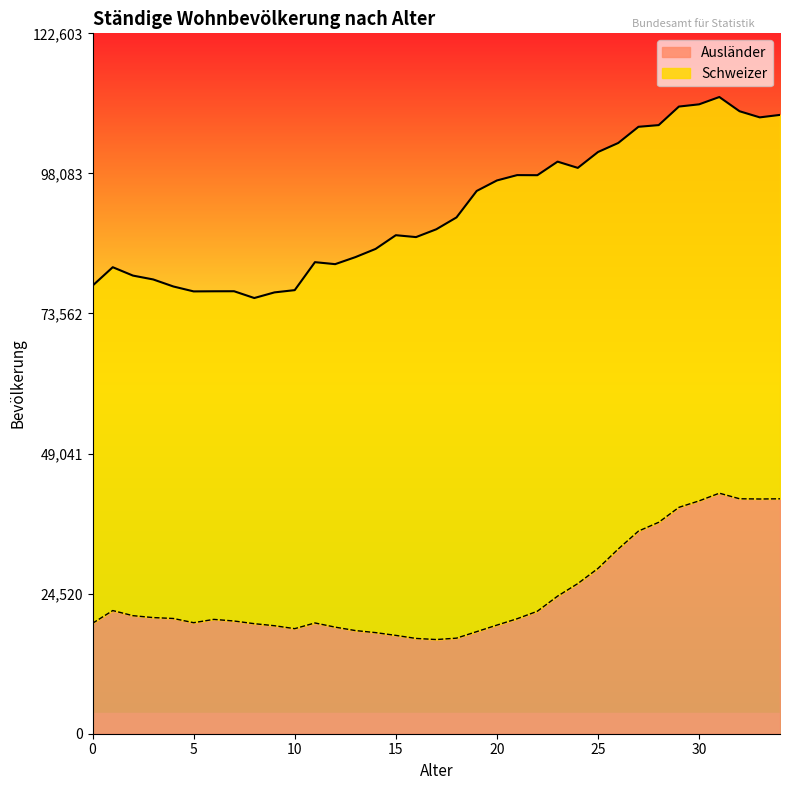

What is the difference between the values at 23 and 11?

4692